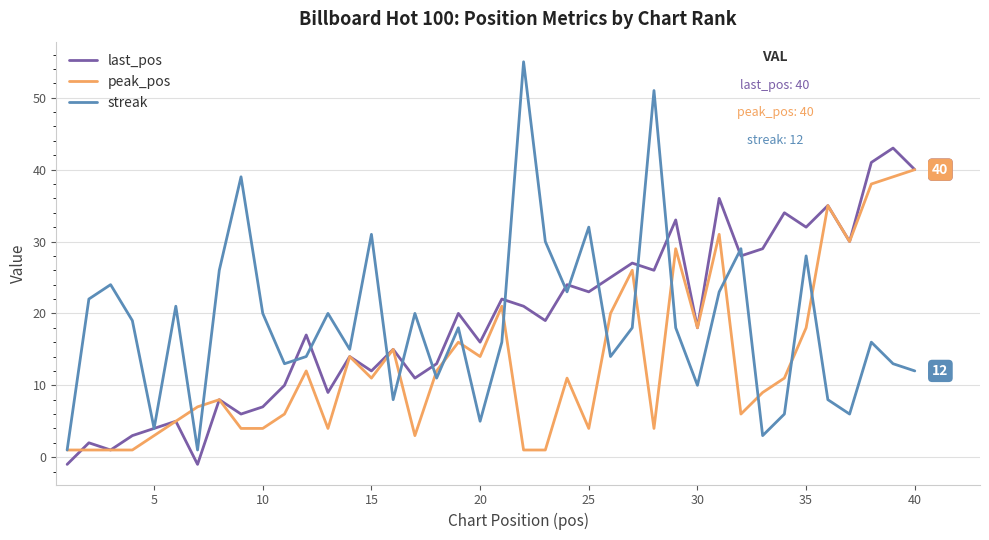

Which series has the widest spread of values?

streak